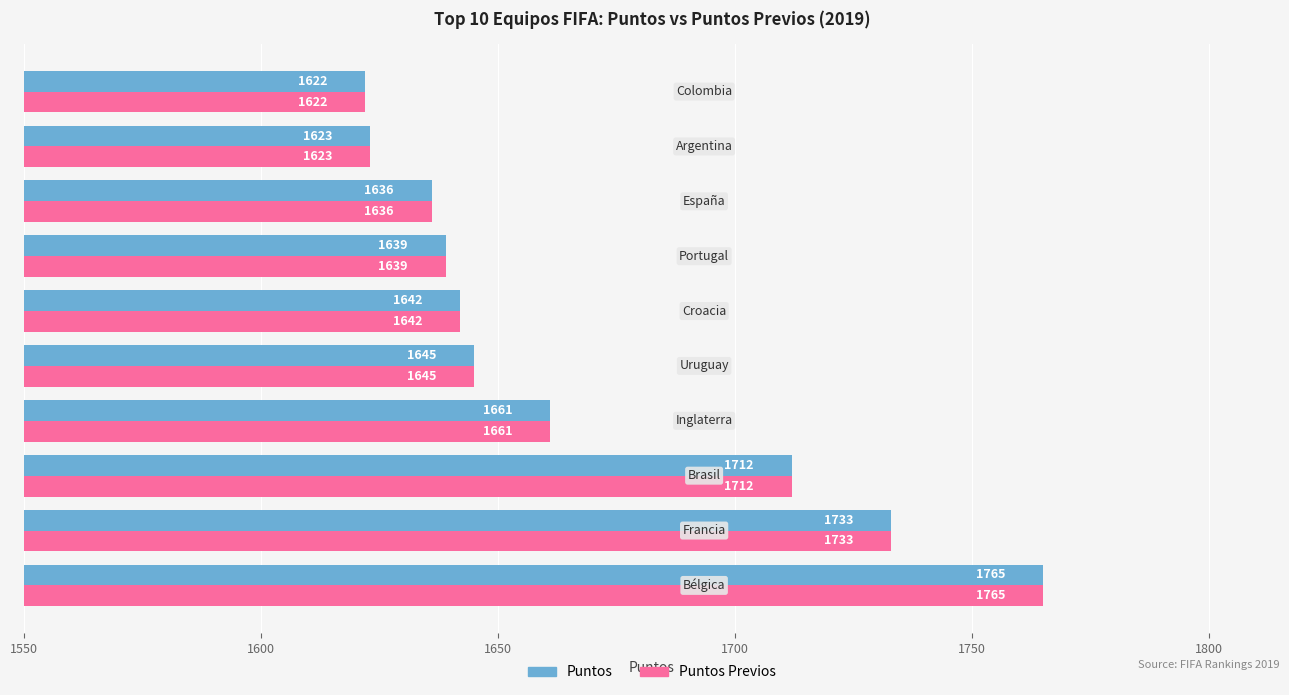

How many values in the Puntos Previos series are below 1645?

5